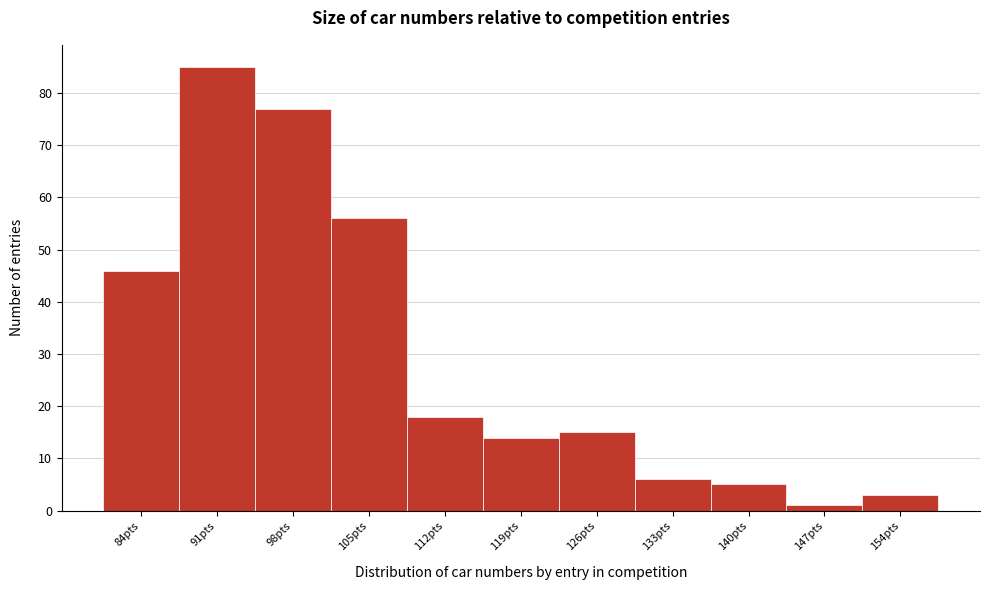

Reading left to right, transcribe all the data shown in this chart.

84pts=46	91pts=85	98pts=77	105pts=56	112pts=18	119pts=14	126pts=15	133pts=6	140pts=5	147pts=1	154pts=3